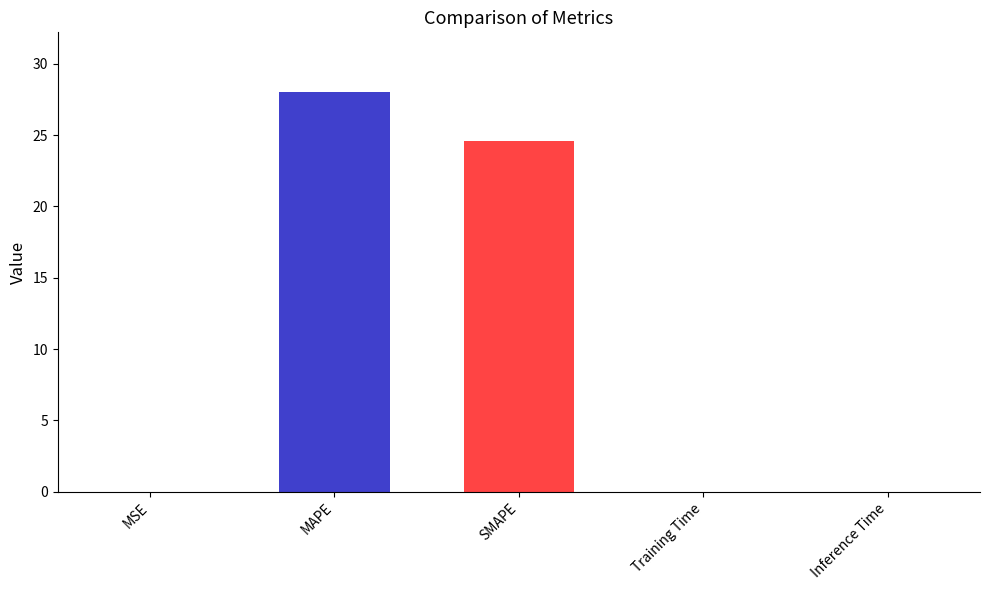

What is the greatest value displayed?

28.0